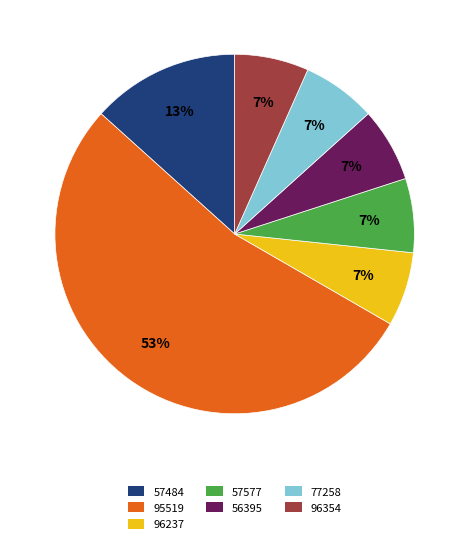

Which slice is the largest?

95519